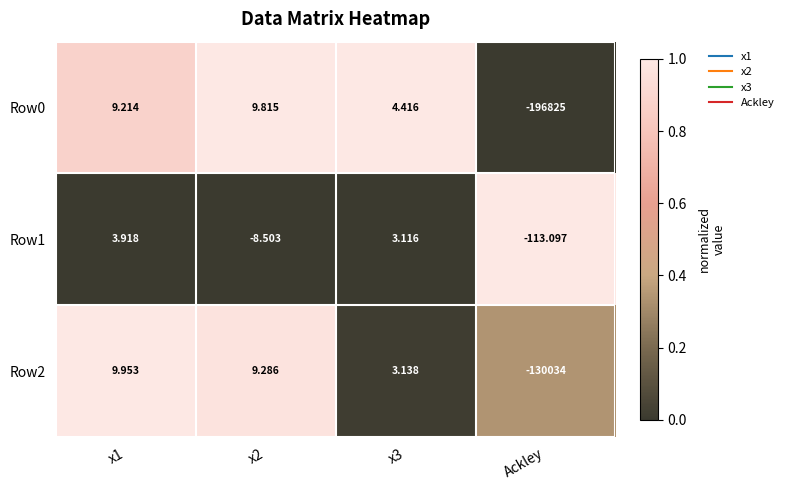

Is the value of Row1 at x3 greater than the value of Row2 at x1?

No